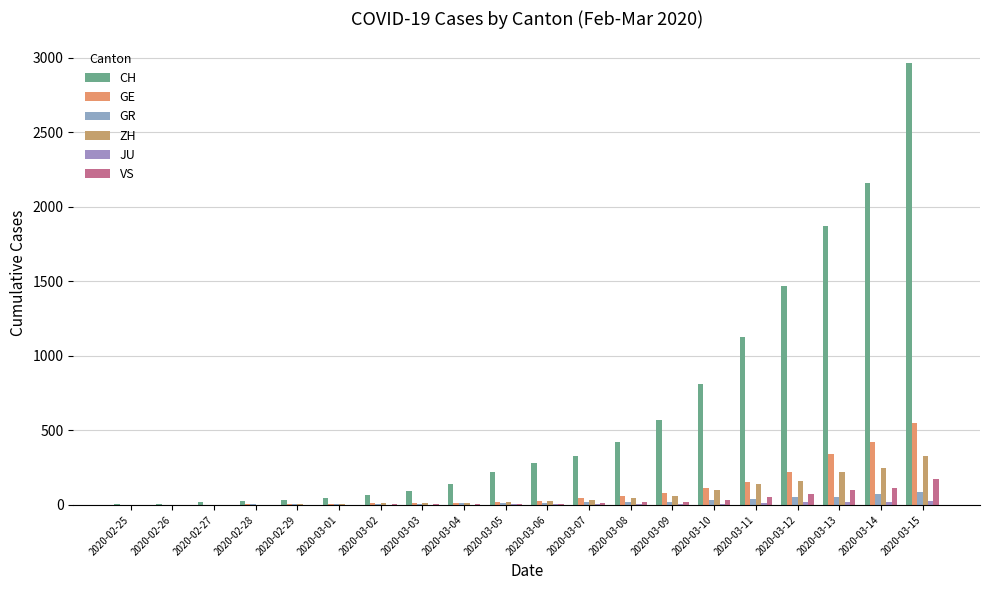

List the series in order of their peak value, highest first.

CH, GE, ZH, VS, GR, JU